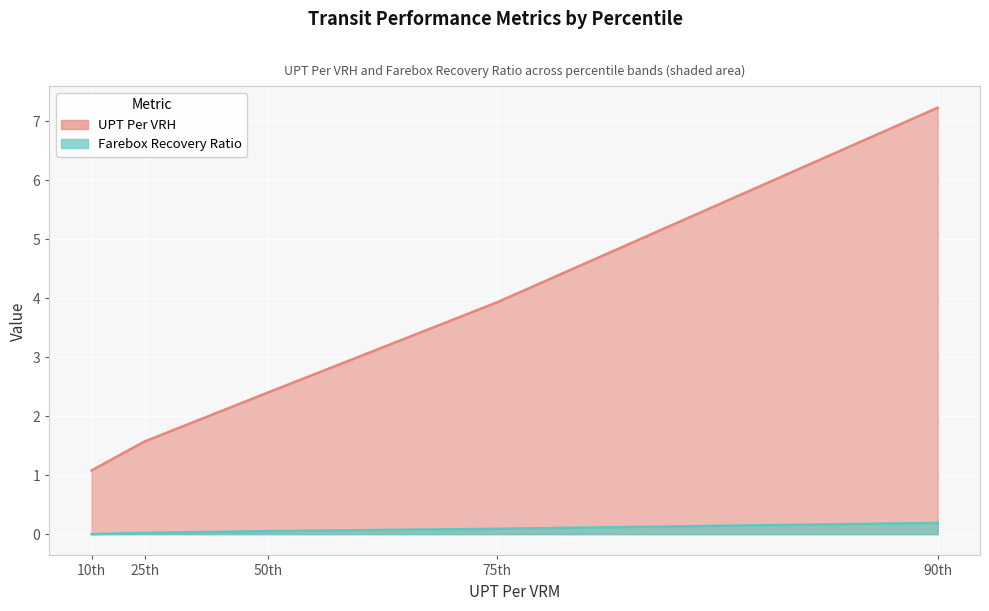

Is it true that UPT Per VRH equals 1.1 at 10th?

True